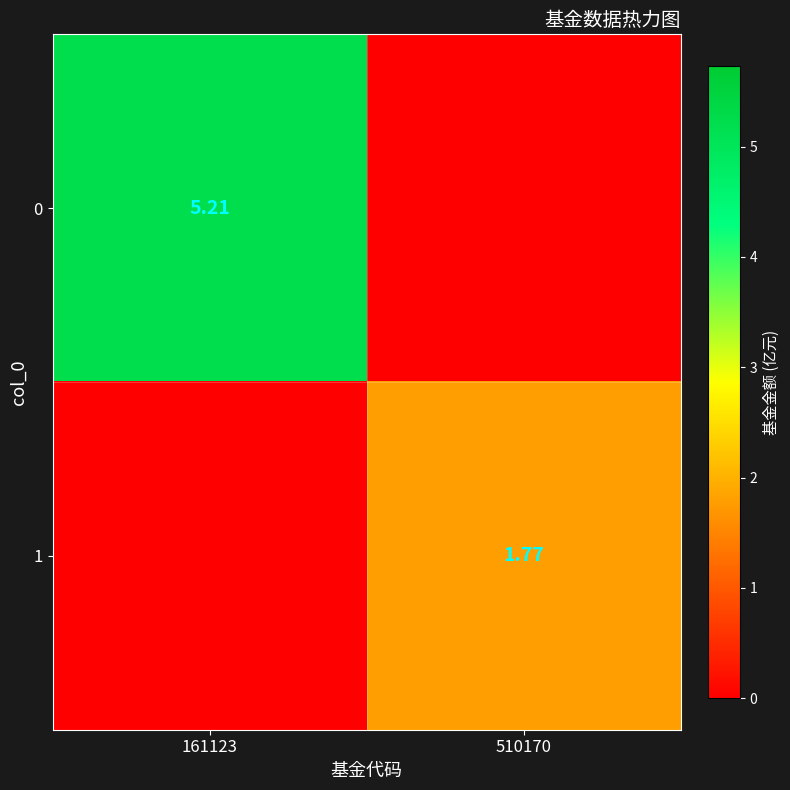

At which category is the sum across all series the highest?

161123